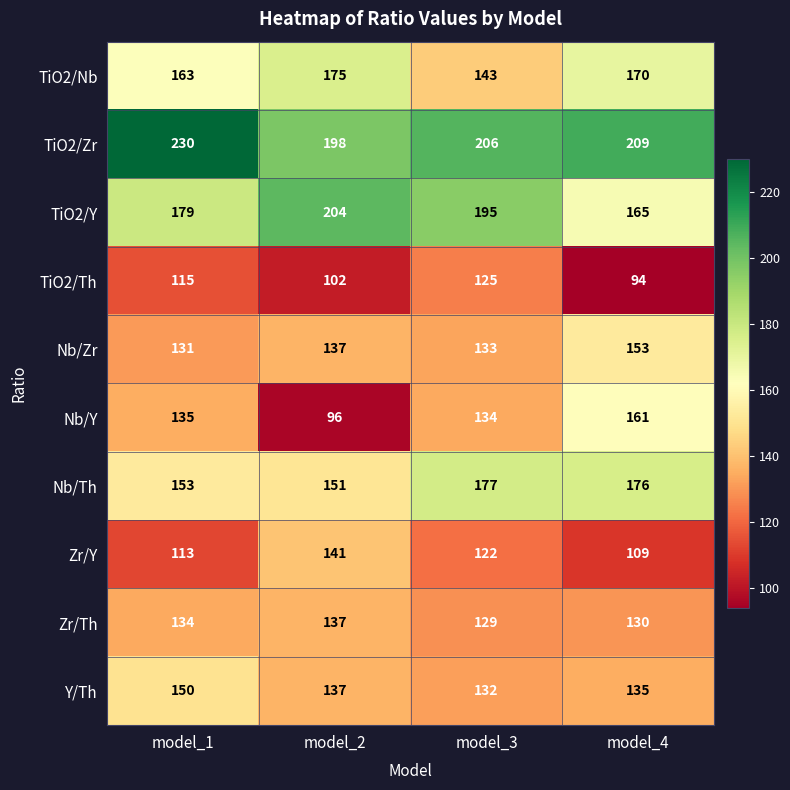

At which category does the chart reach its peak across all series?

model_1